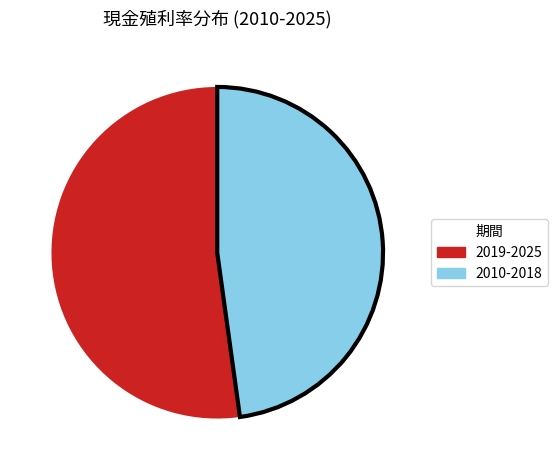

Is it true that 2019-2025 is 52% of the pie?

True